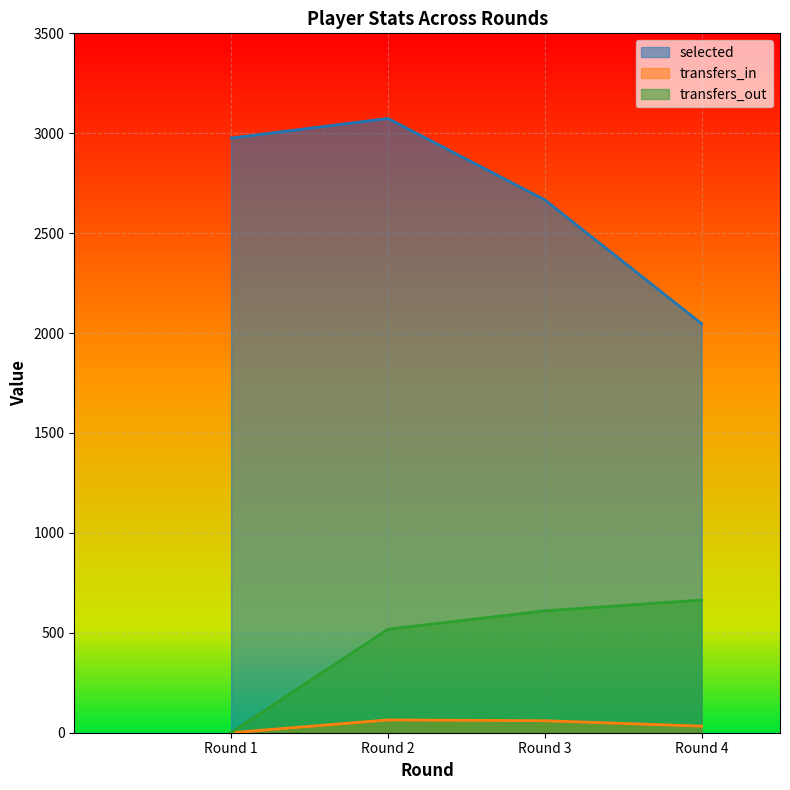

Does the chart display data point markers on the line(s)?

No